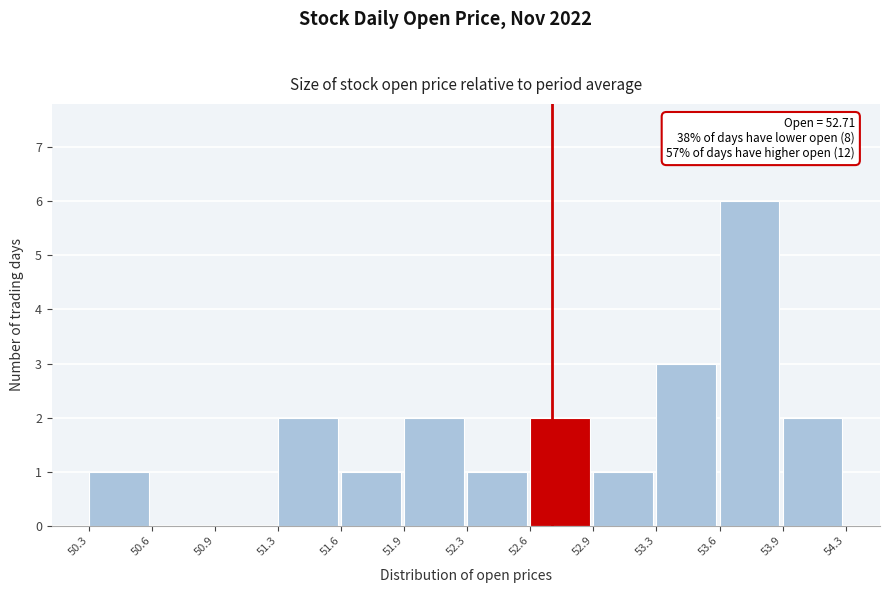

Which range on the x-axis has the tallest bar?

53.6 to 53.9